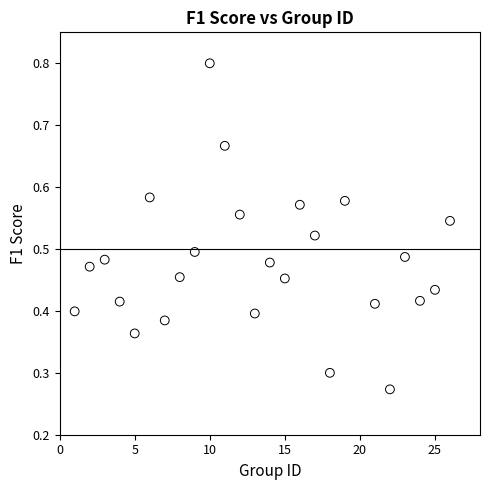

What is the range of X values (max minus min)?

25.0